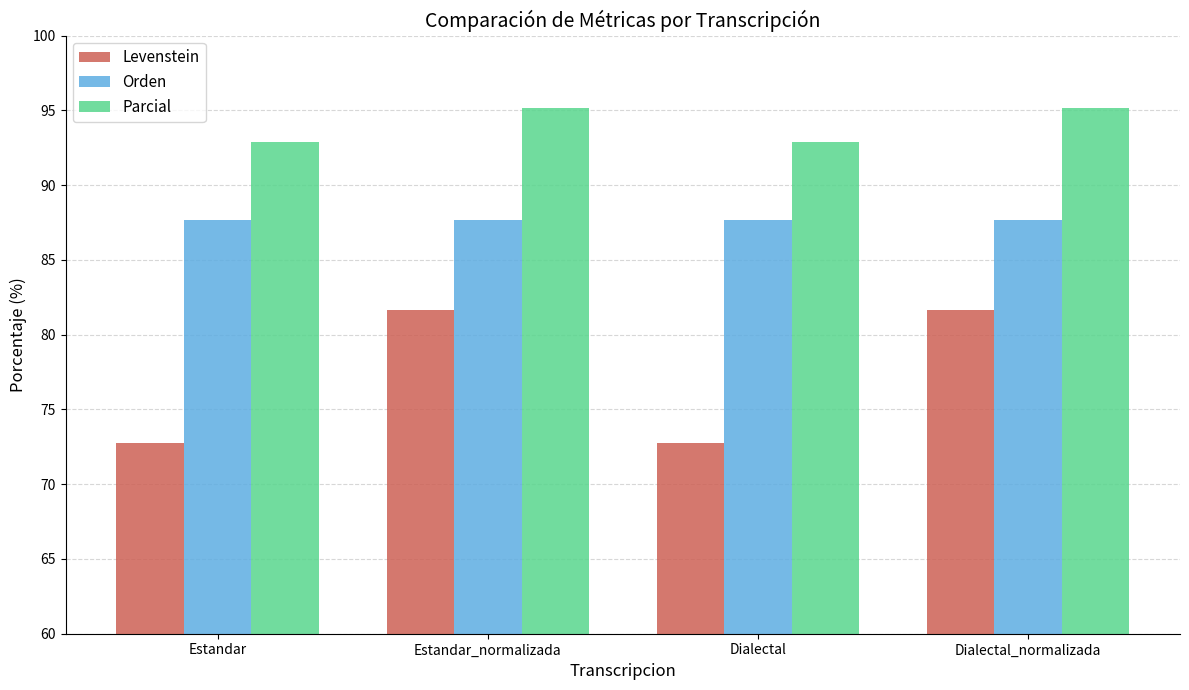

What is the maximum value for Orden?

87.6